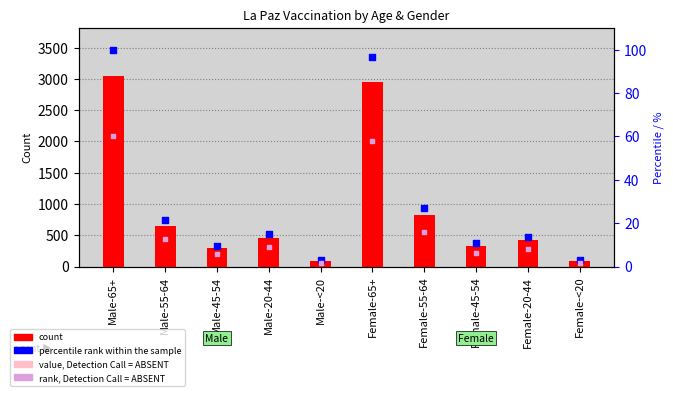

Which series reaches the minimum Y coordinate?

rank, Detection Call = ABSENT